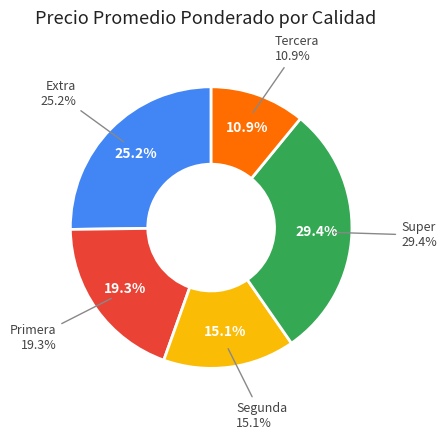

The Primera slice represents 19% of the pie. True or false?

True